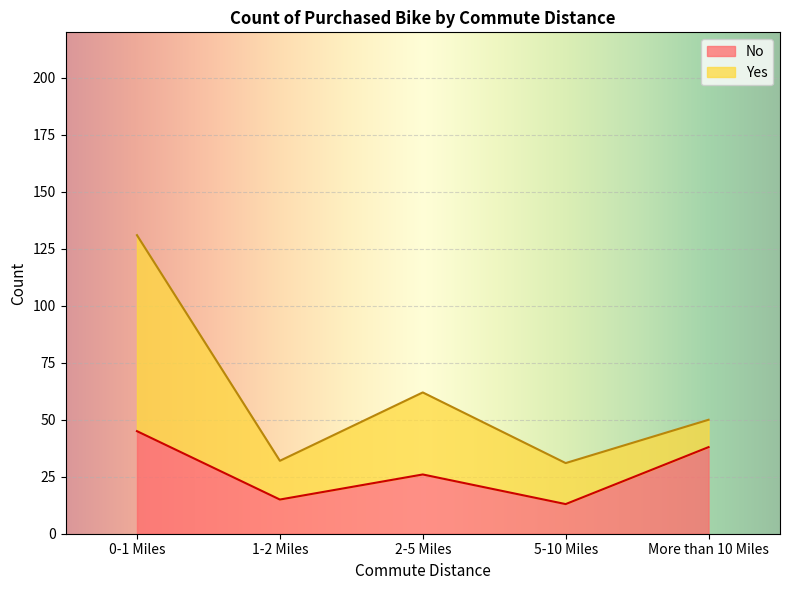

What is the ratio of the value at More than 10 Miles to the value at 1-2 Miles?

2.5